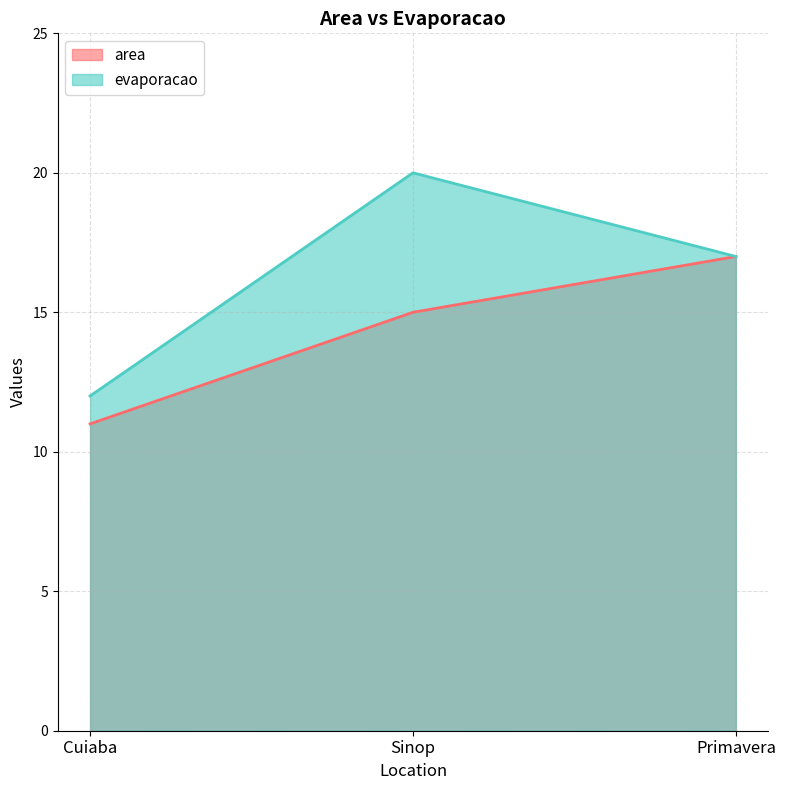

Is the value of area at Cuiaba greater than the value of evaporacao at Sinop?

No